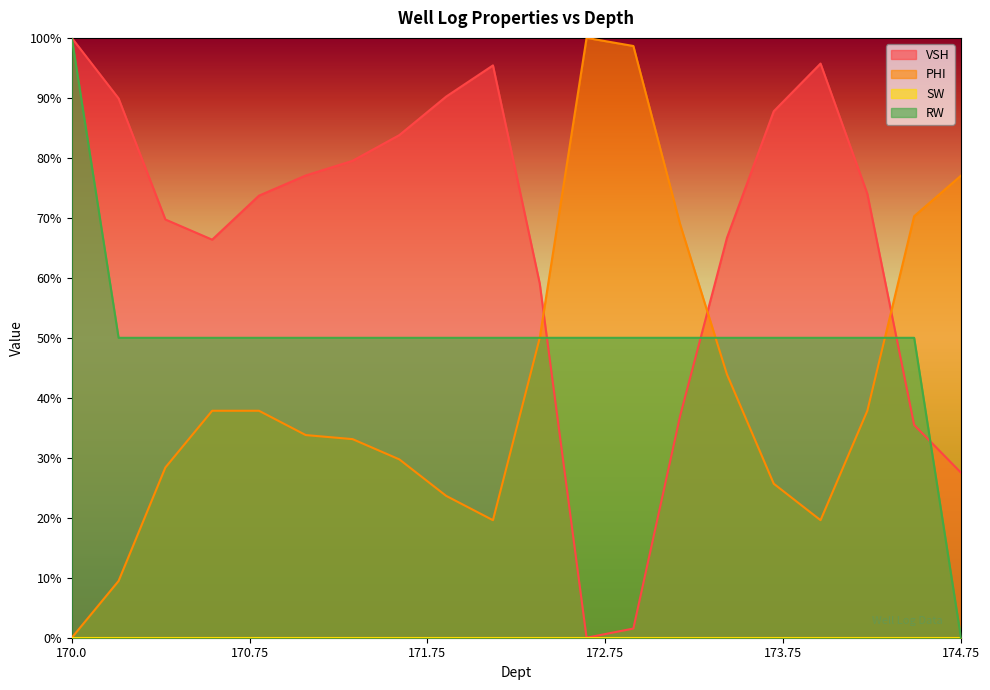

Is it true that RW equals 0.3 at 171.5?

False